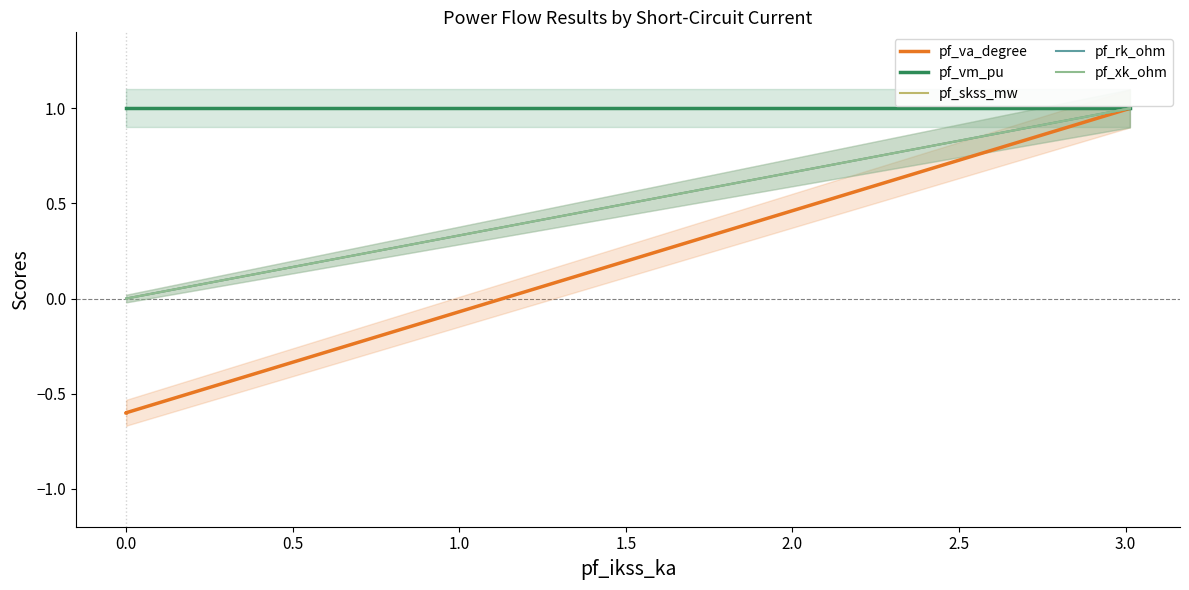

Is the value of pf_vm_pu at 0.0 greater than the value of pf_va_degree at 0.0?

Yes